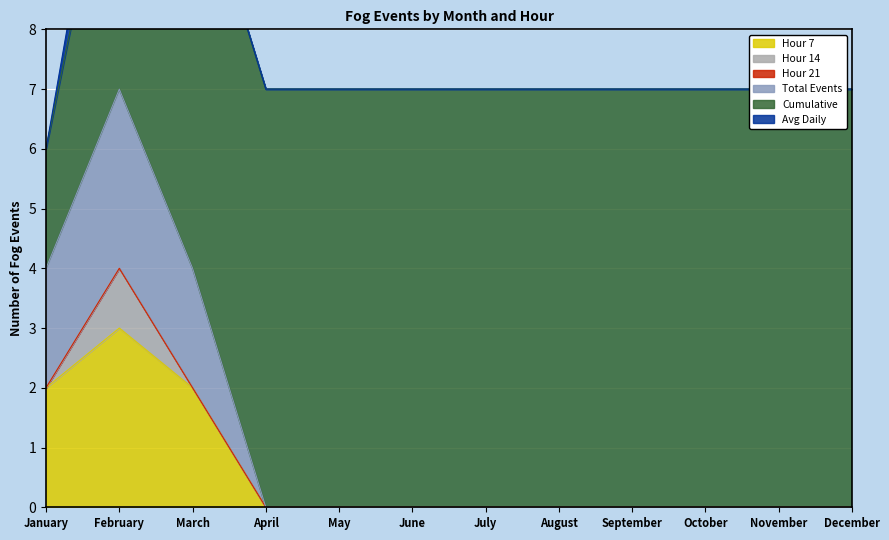

Rank the categories by Avg Daily value from highest to lowest.

February, January, March, April, May, June, July, August, September, October, November, December